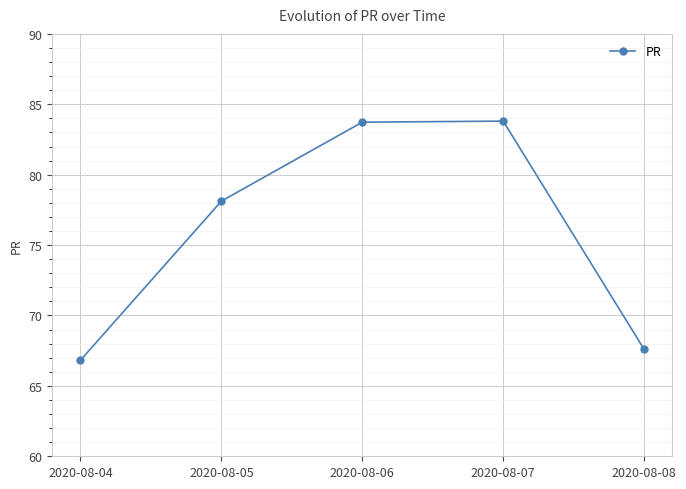

How many lines are shown in the chart?

1